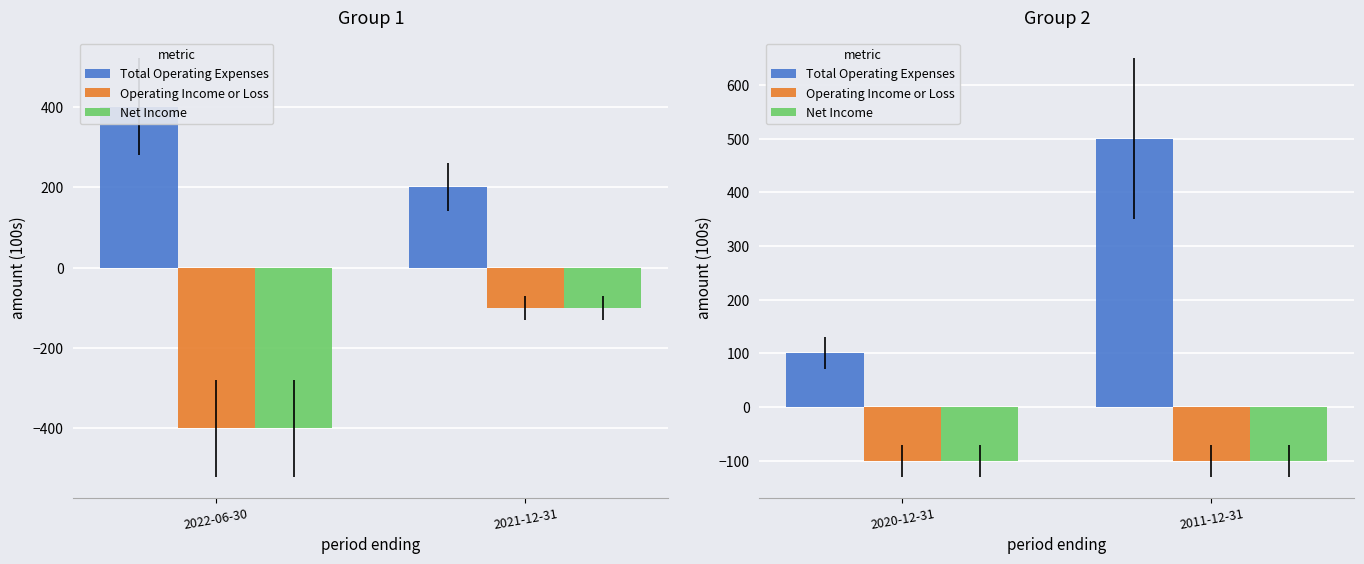

What value does the Operating Income or Loss series have at 2011-12-31?

-100